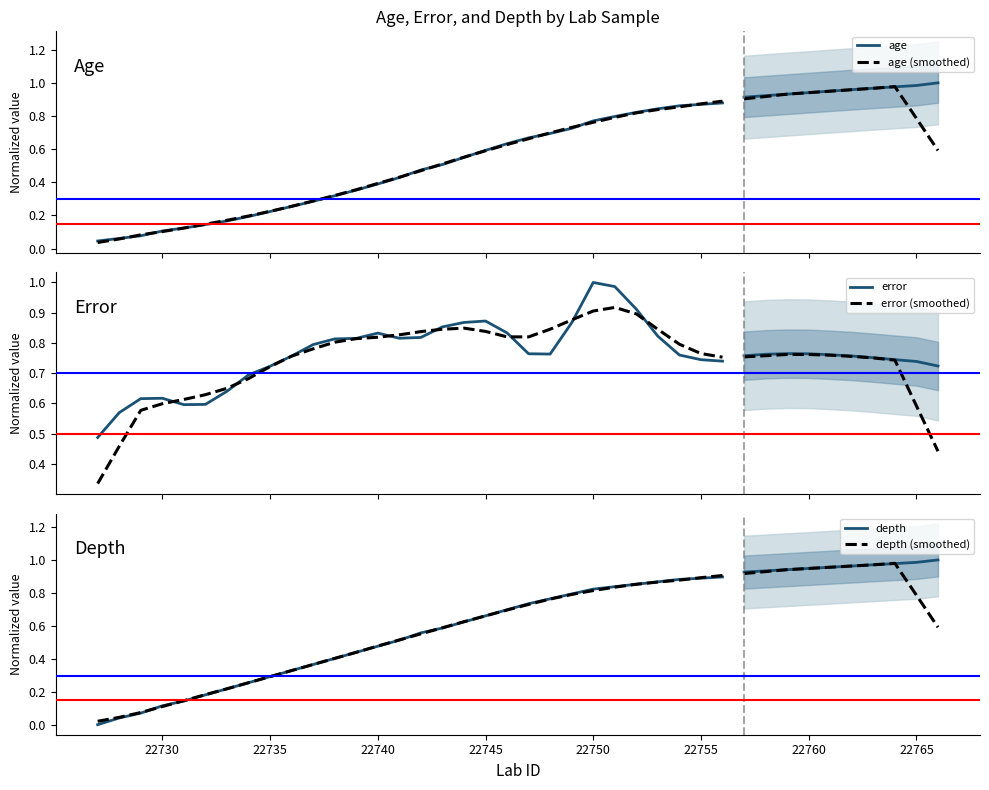

Which category has the highest value across all series?

22750